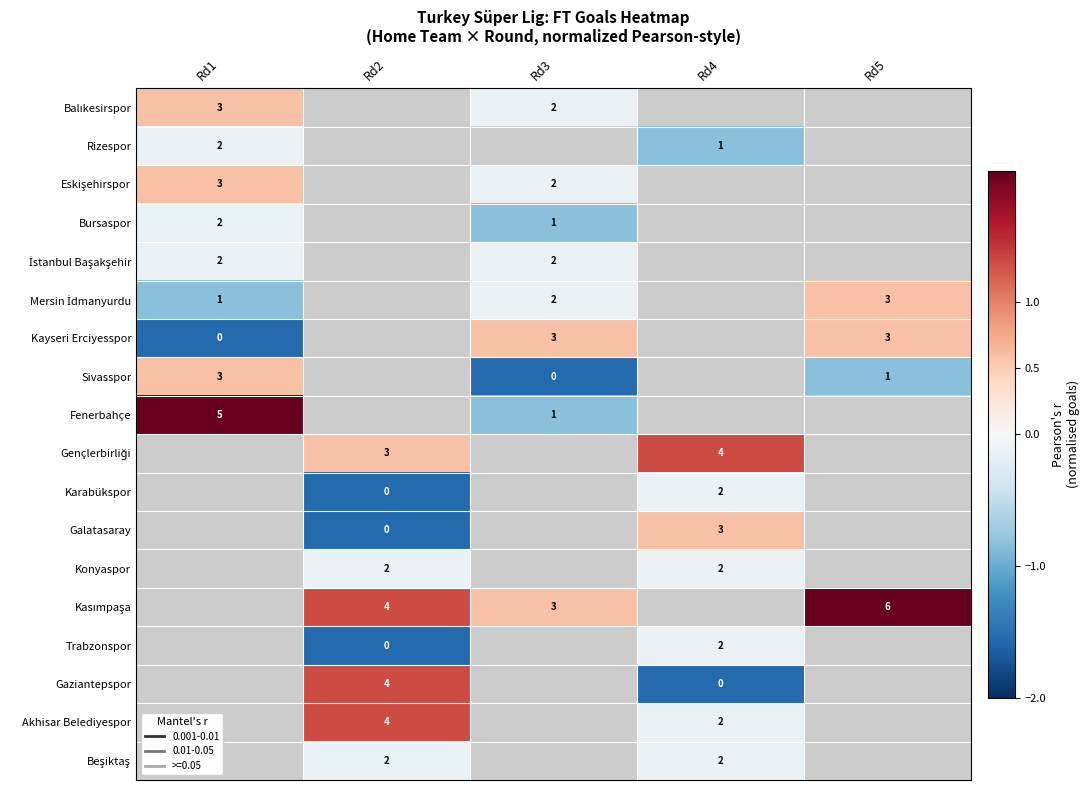

What value does the Mersin İdmanyurdu series have at Rd5?

0.6